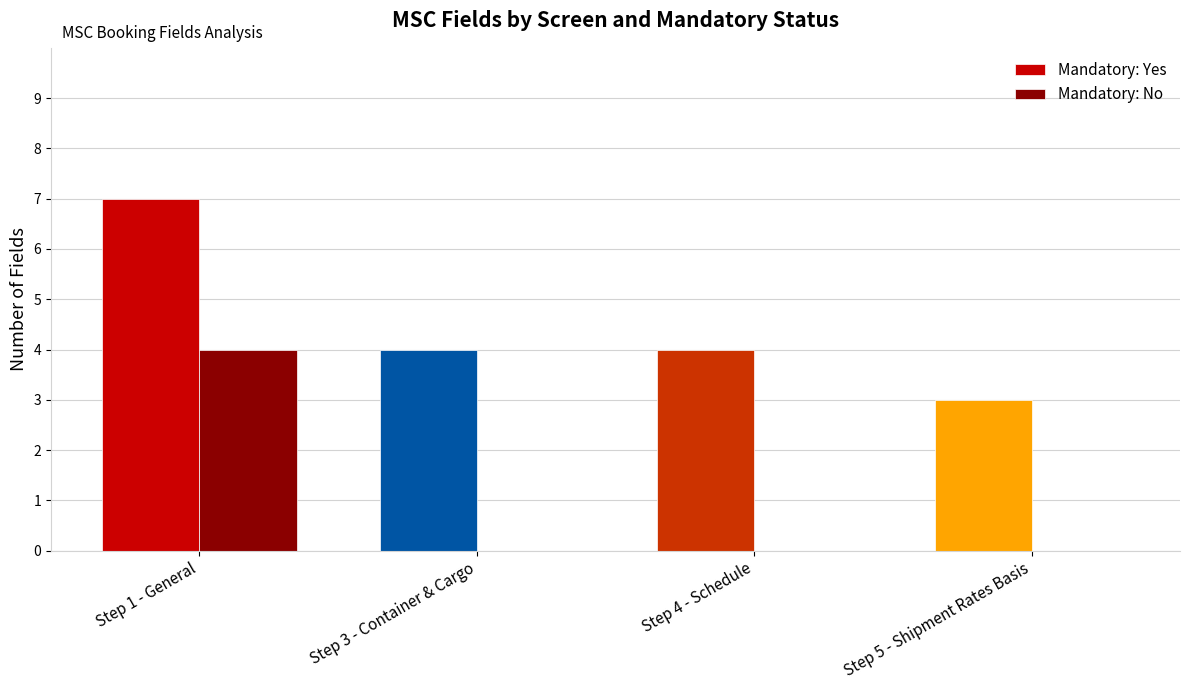

What is the highest value of the Mandatory: No series?

4